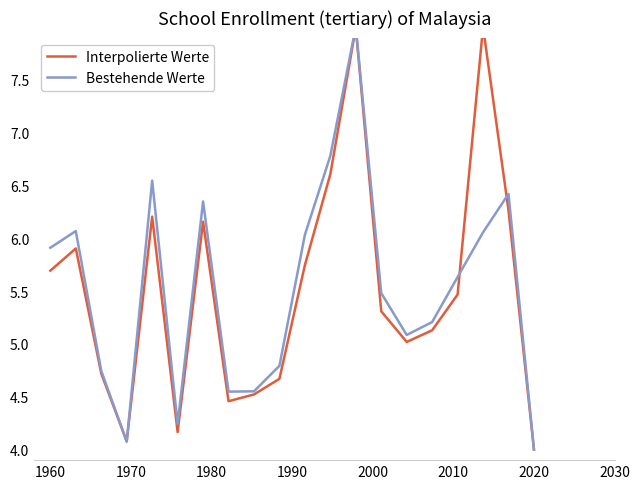

Which series has the largest total across all categories?

Bestehende Werte